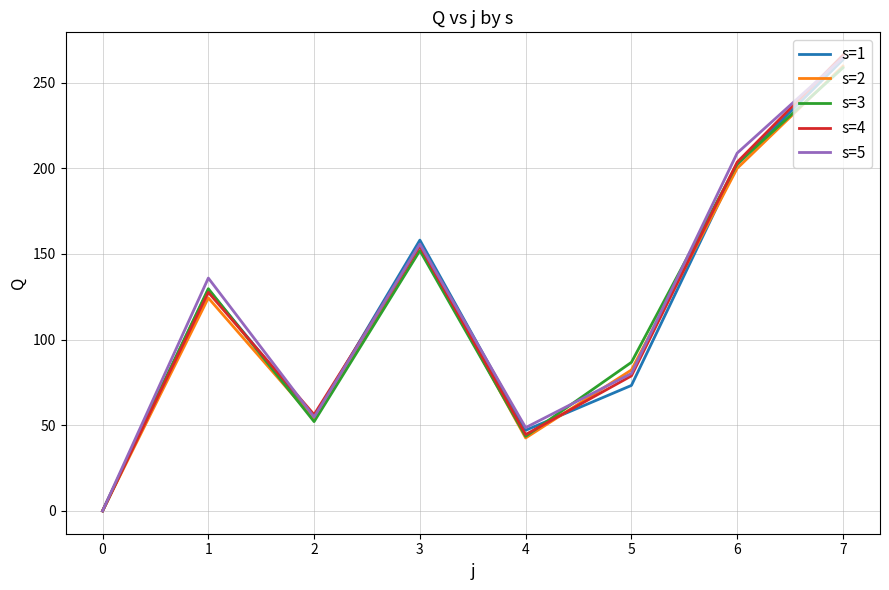

Rank the categories by s=3 value from lowest to highest.

0, 4, 2, 5, 1, 3, 6, 7